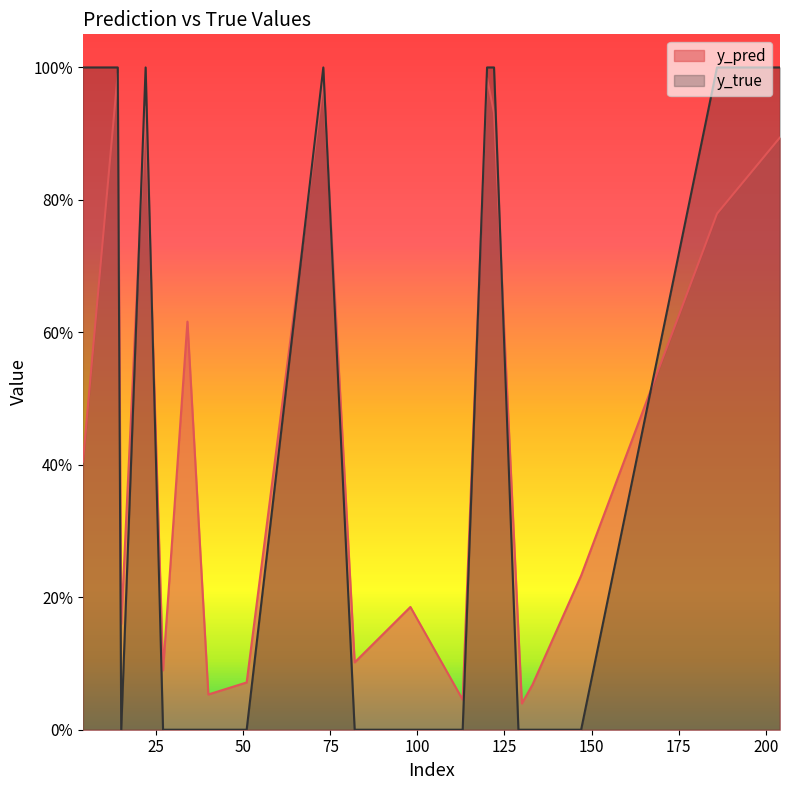

At which category does y_true reach its first local peak?

22